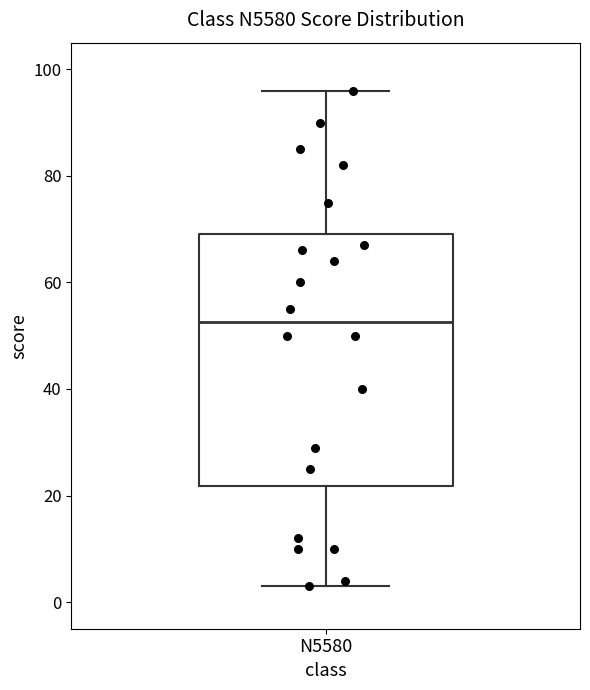

Transcribe this box plot: give where the median line is, the range the box spans, and where the two whiskers end, as read against the y-axis. The values are not printed on the chart, so give them approximately, as read against the axis.

median 52, box 22 to 70, whiskers 4 to 96